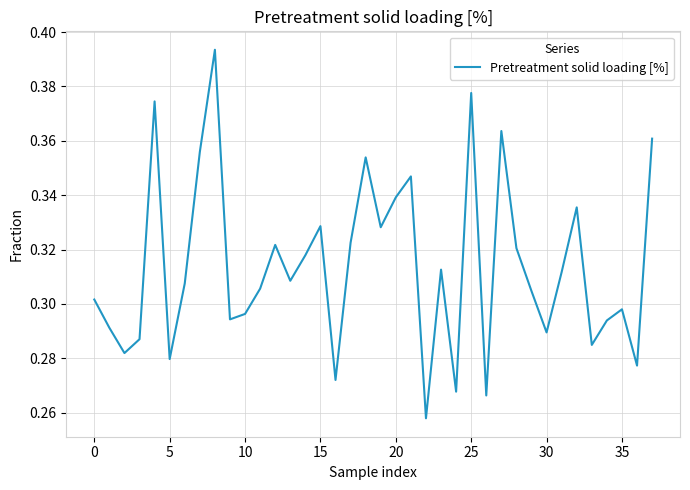

Is this an area chart (filled region under the line)?

No